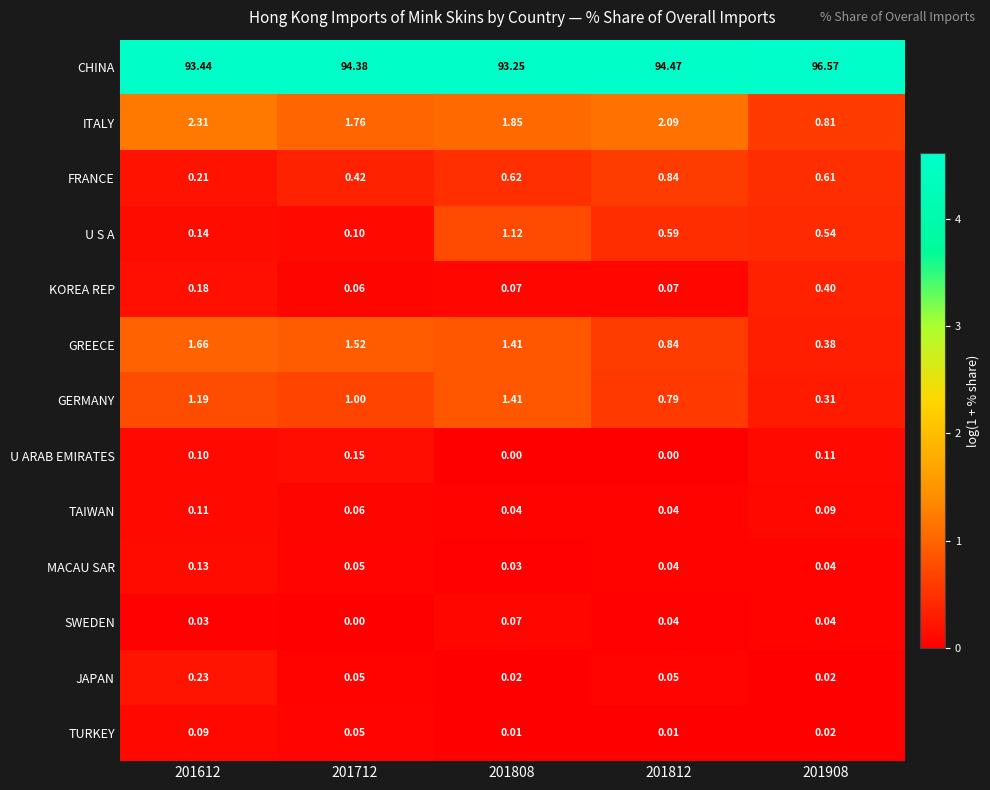

Which series has the largest range (max minus min)?

CHINA